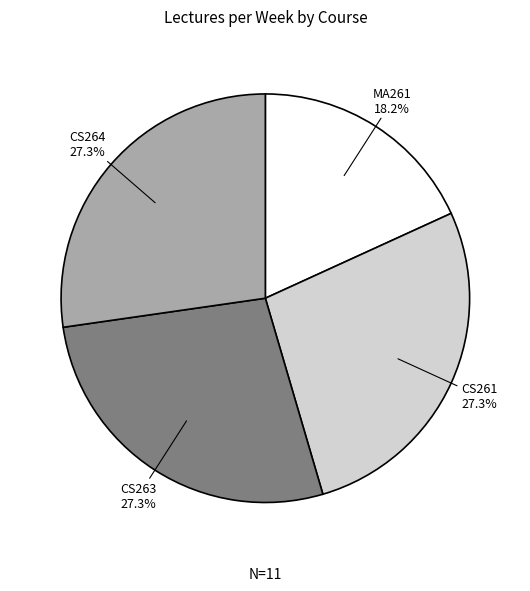

How many slices are in this pie chart?

4